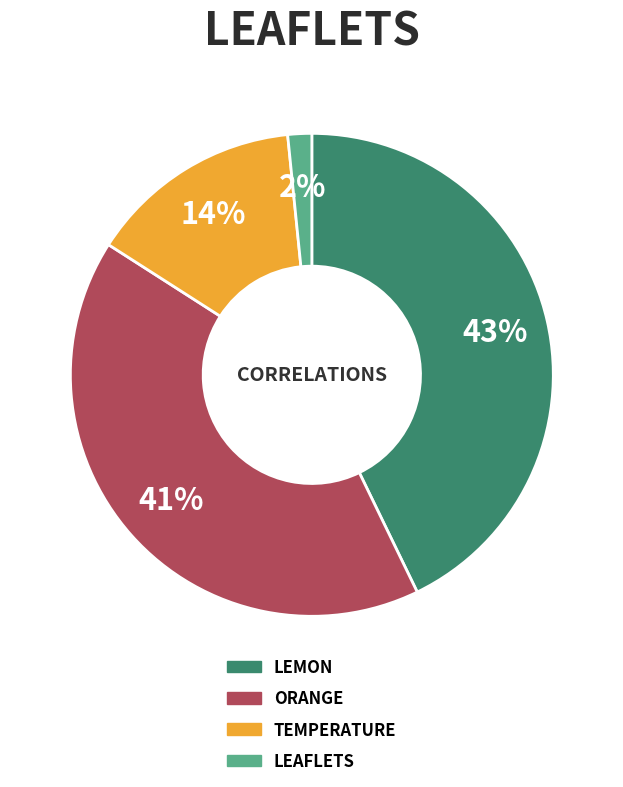

To the nearest percent, what is the average slice percentage?

25%